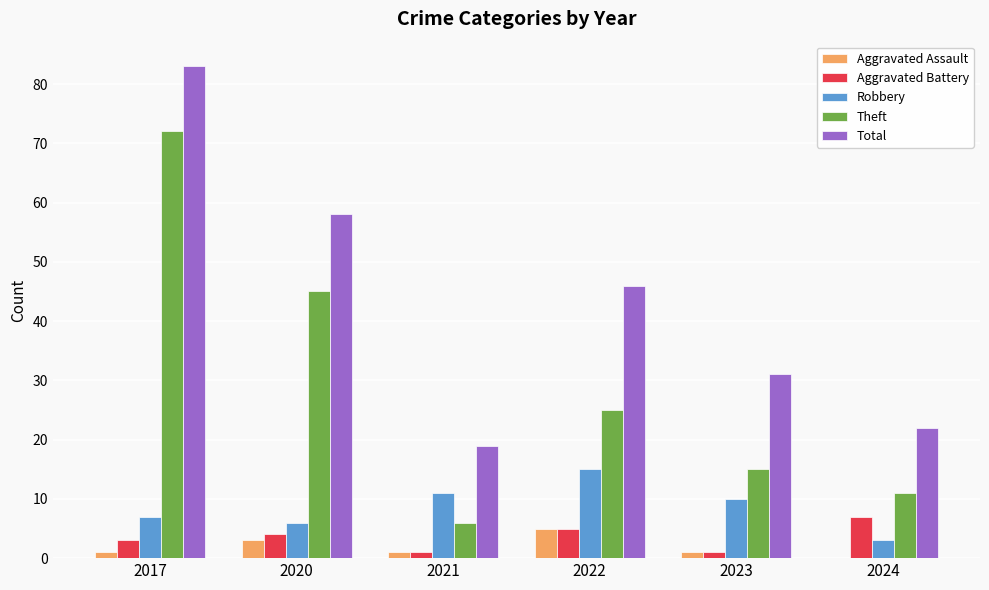

Which series has the largest total across all categories?

Total